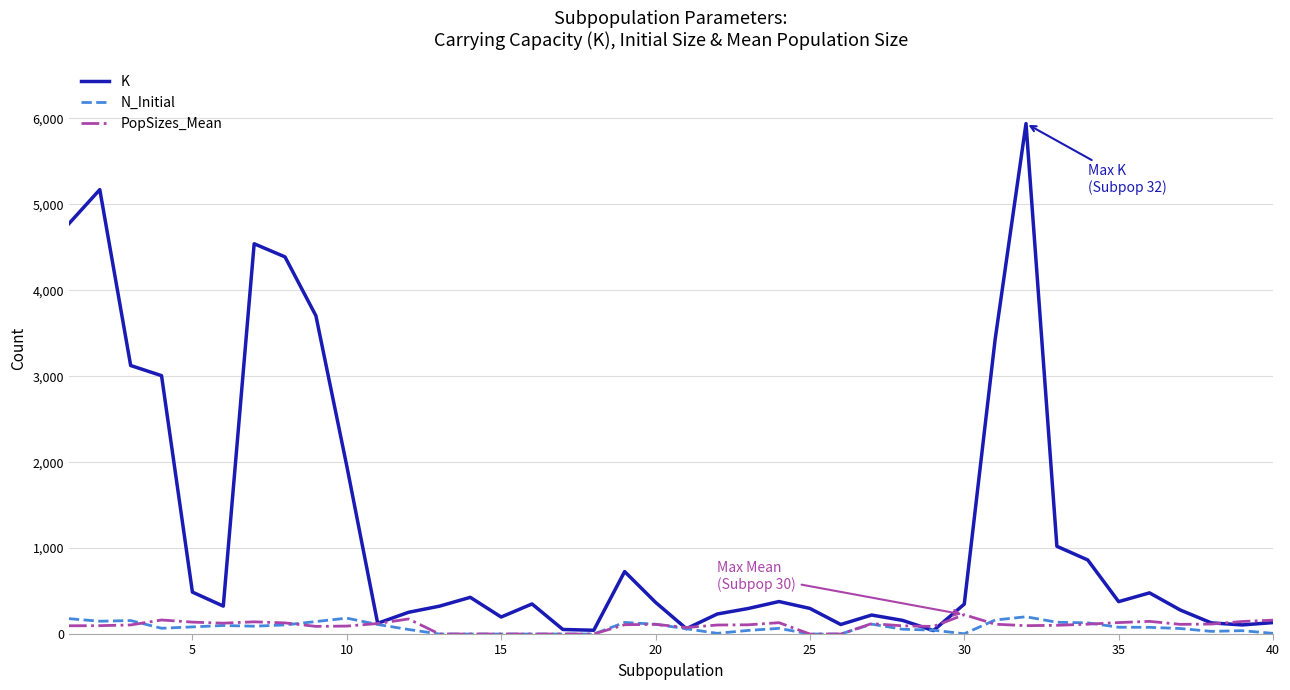

After their last crossing, which series has the higher values: K or N_Initial?

K